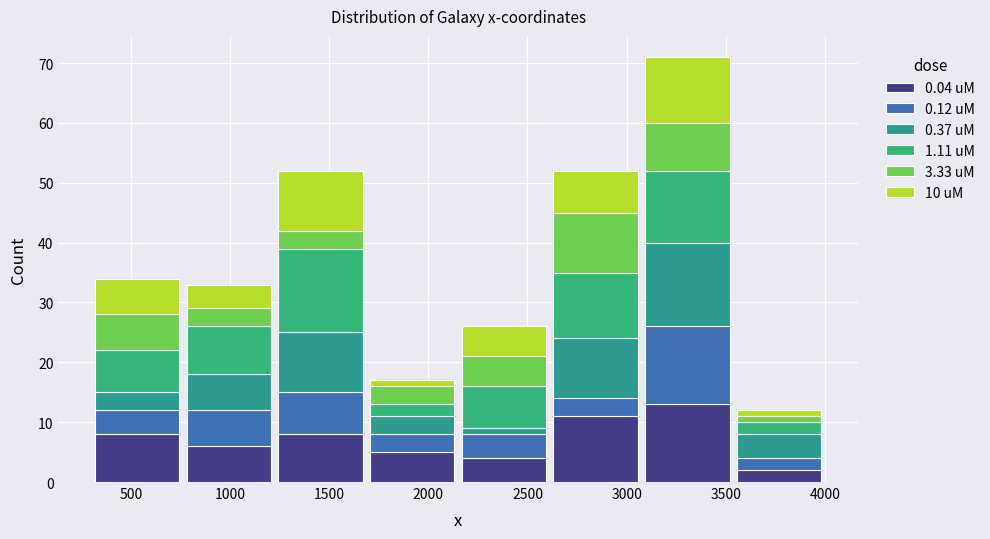

Which range on the x-axis has the tallest stacked bar (by total height)?

3100 to 3550